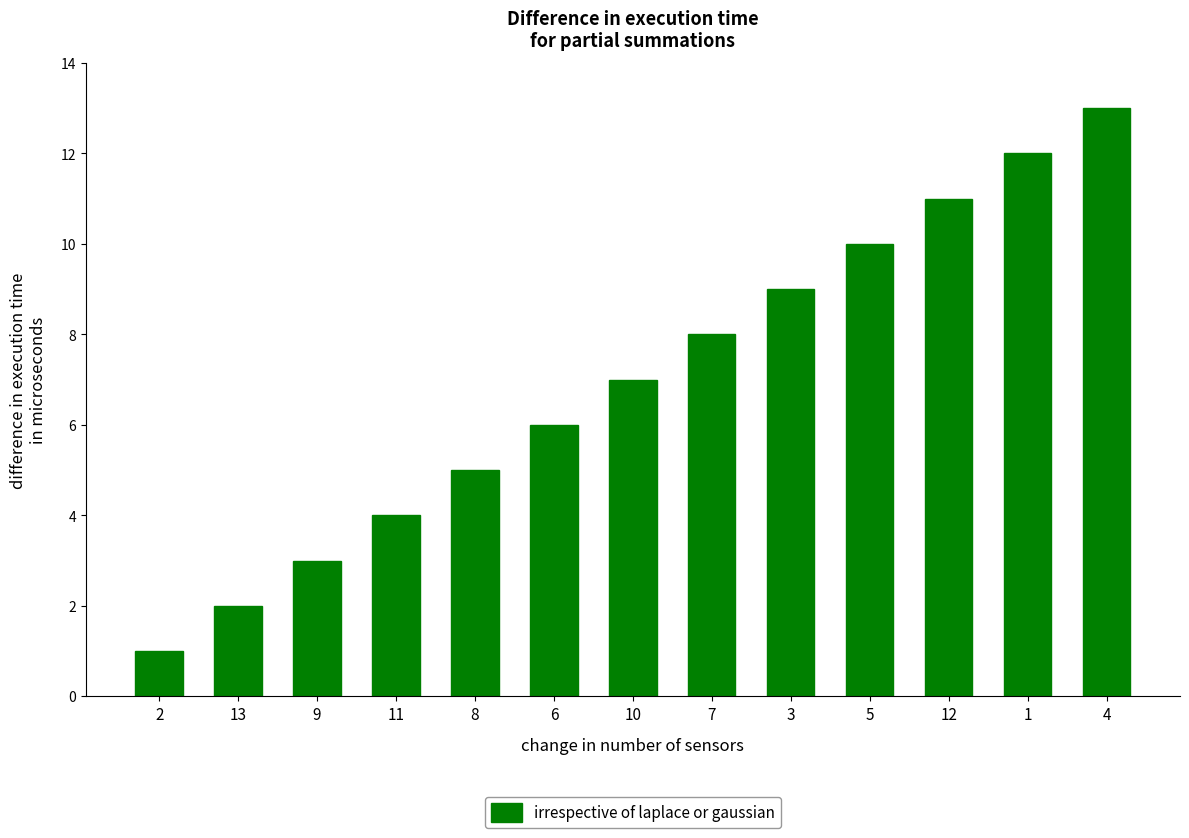

Reading left to right, list all the values displayed in this chart.

1	2	3	4	5	6	7	8	9	10	11	12	13